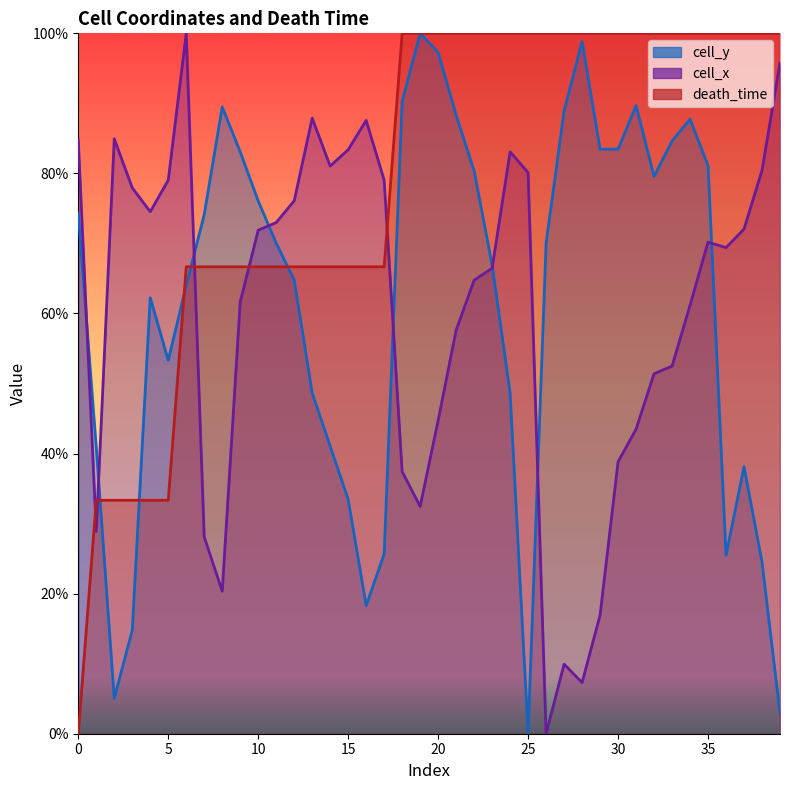

What are all the series names shown in the legend?

cell_y, cell_x, death_time